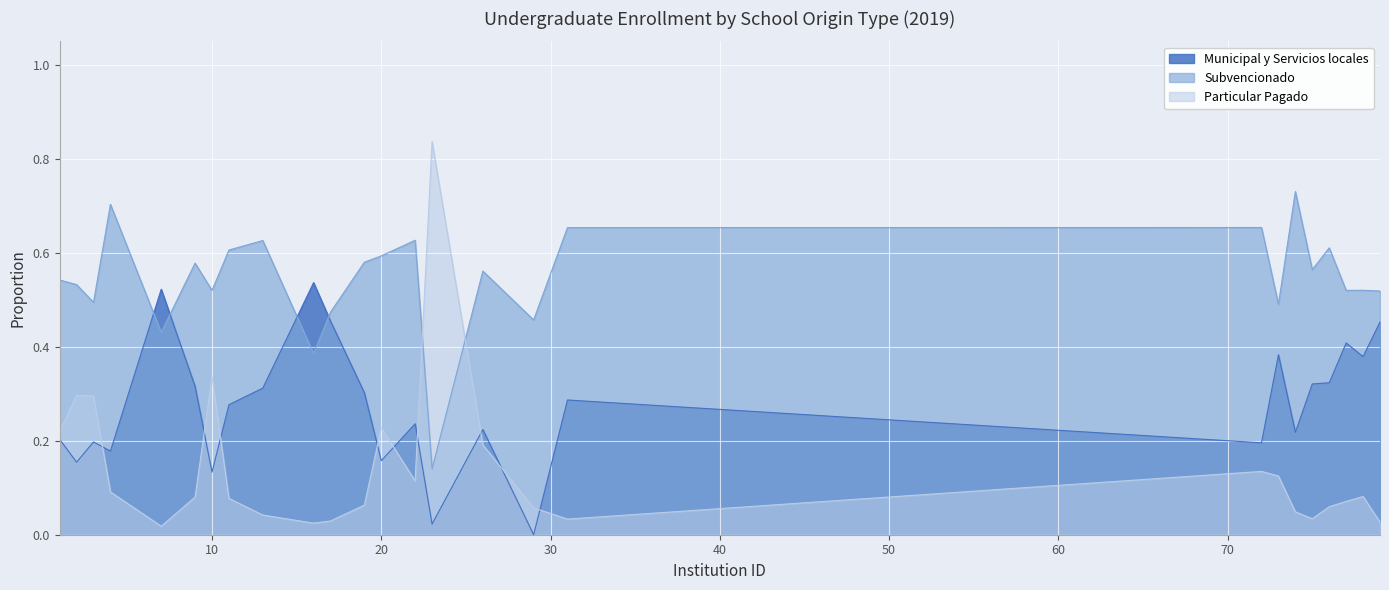

What is the minimum value for Subvencionado?

0.1